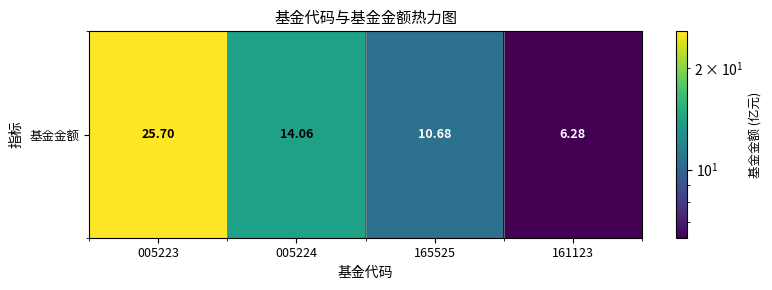

What is the average value?

14.2